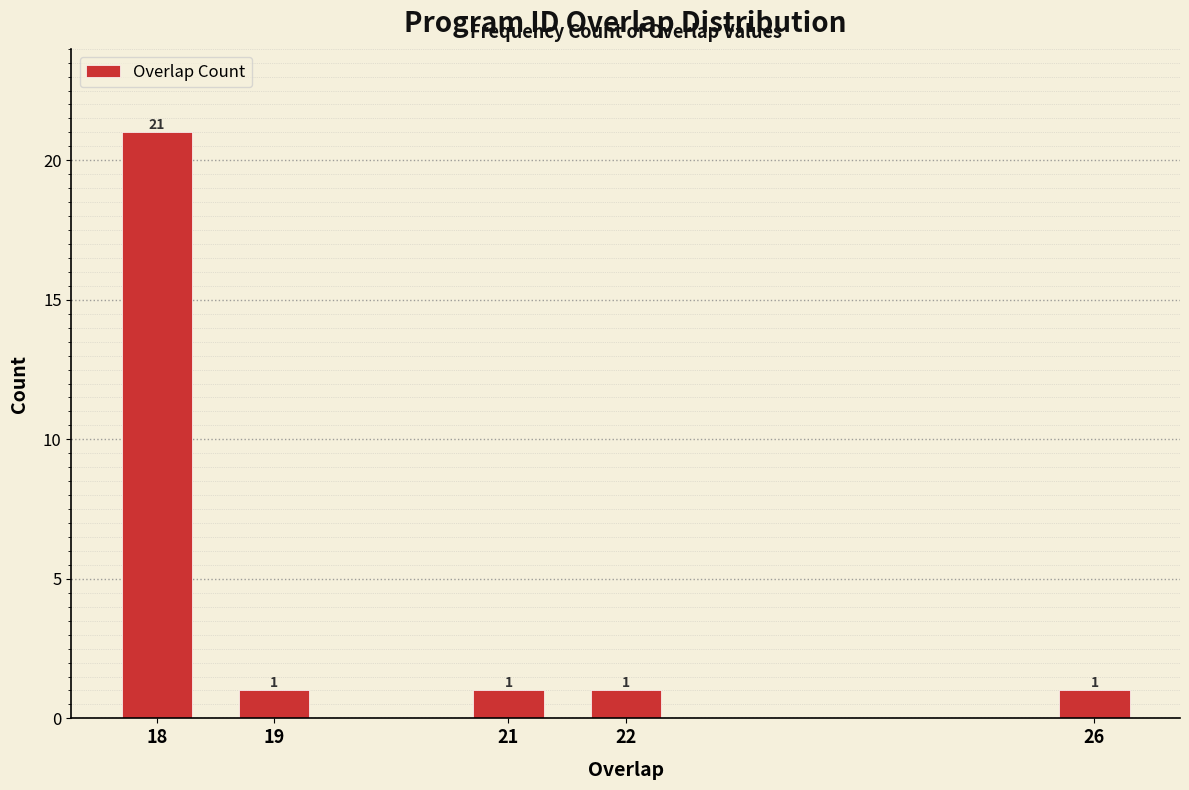

Reading left to right, list all the values displayed in this chart.

18=21	19=1	21=1	22=1	26=1